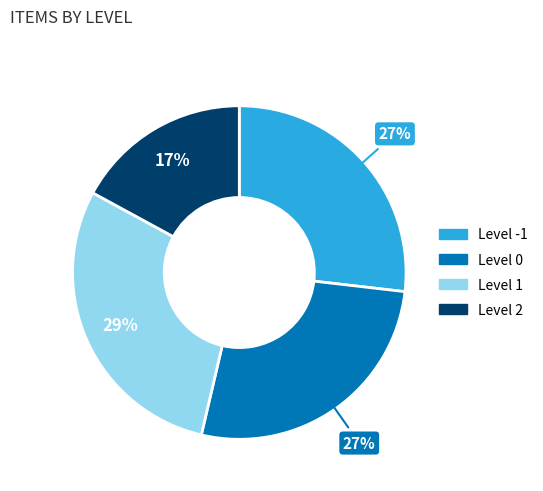

Is there any slice that represents more than half of the pie?

No